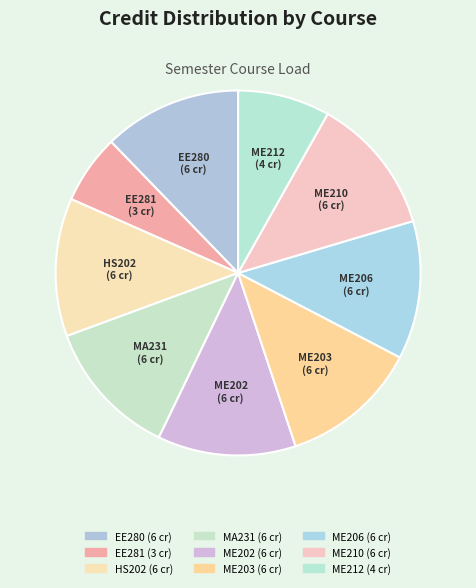

True or false: ME206 accounts for 26% of the total.

False